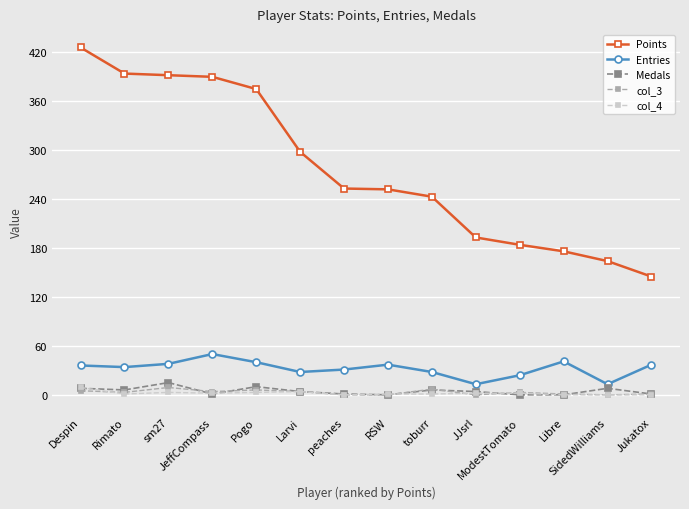

Is the value of Medals at JJsrl greater than the value of Points at toburr?

No